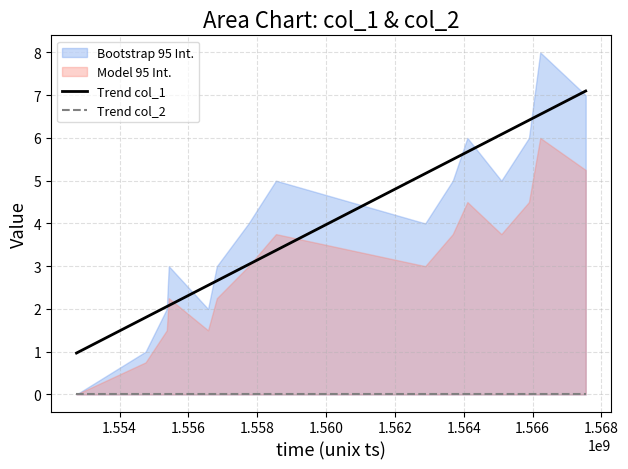

What is the maximum value for Trend col_1?

7.1